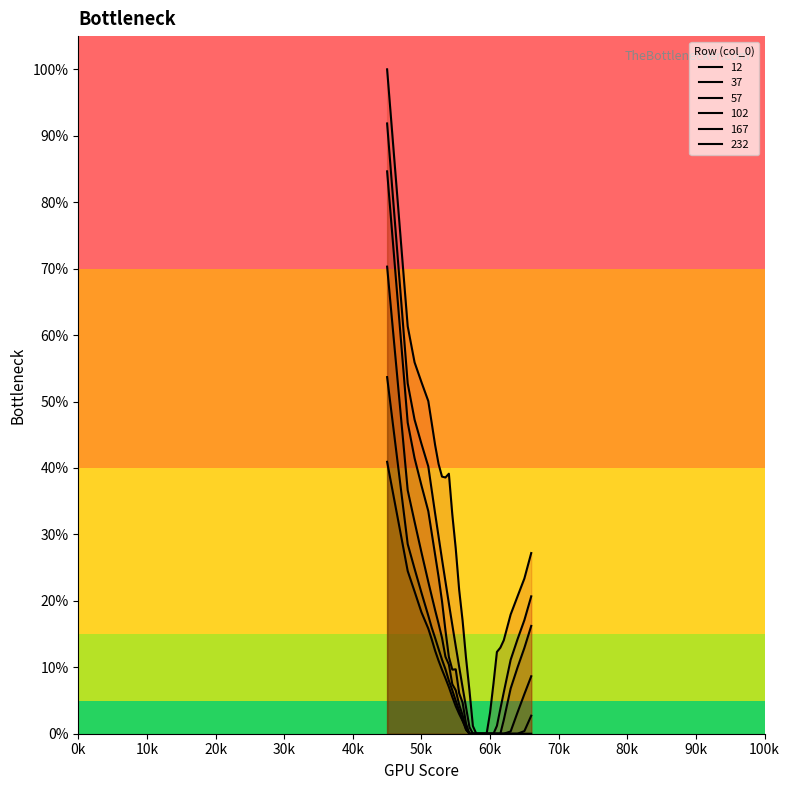

Does the chart have visible grid lines?

No